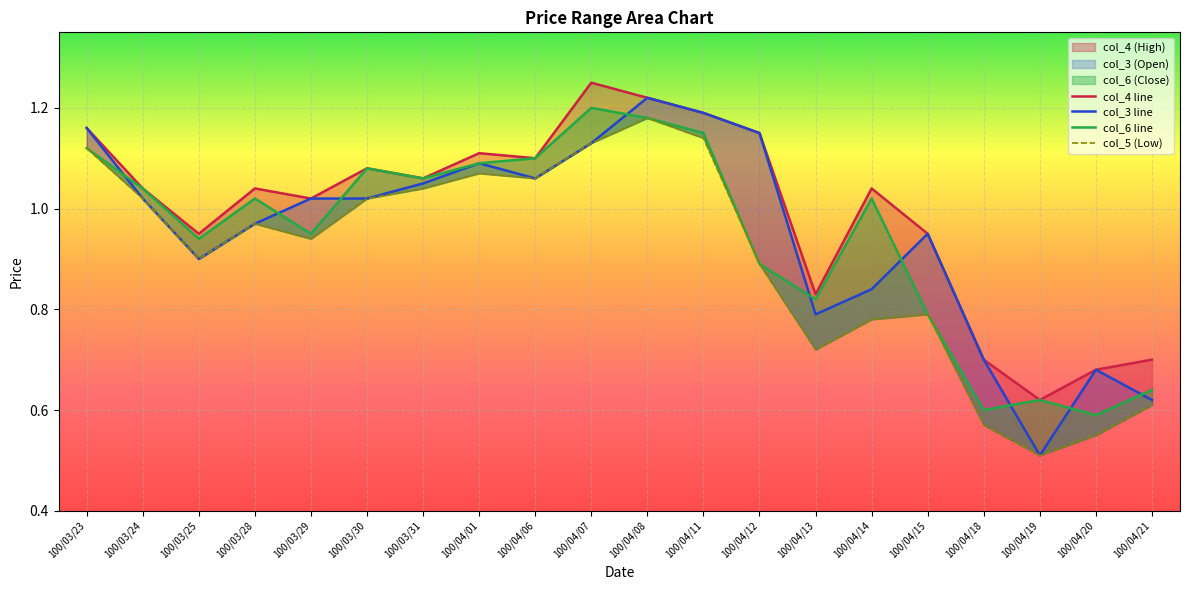

What is the total value across all series at 100/04/13?

3.2